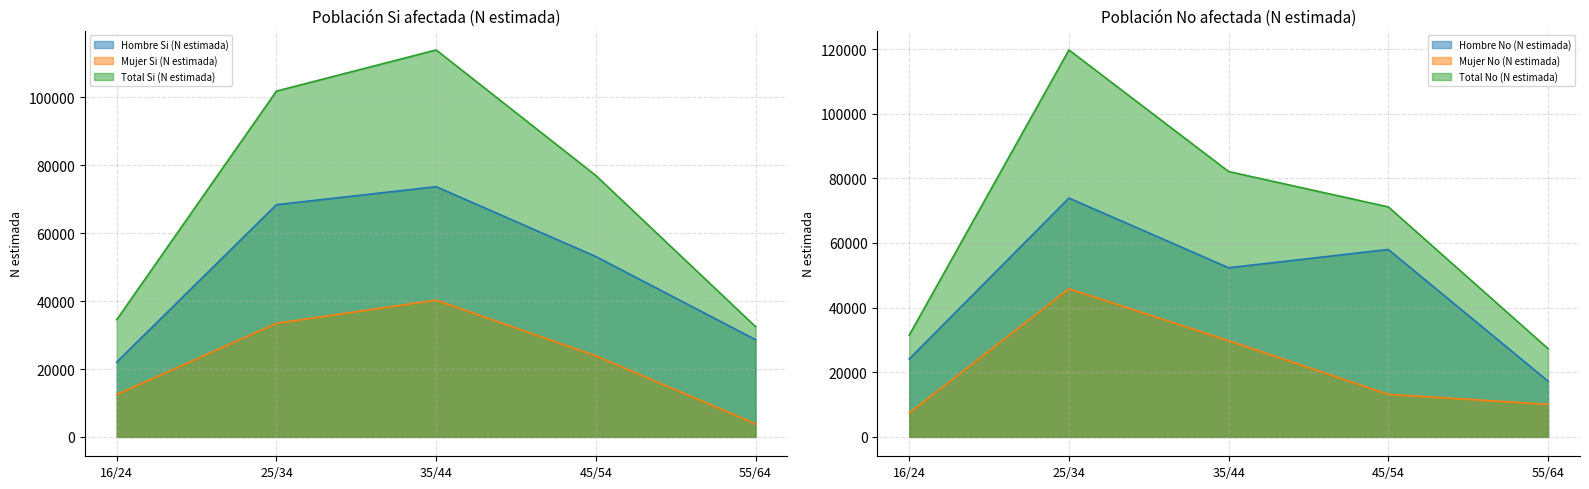

Rank the series by their average value, from lowest to highest.

Mujer Si (N estimada), Hombre Si (N estimada), Total Si (N estimada)